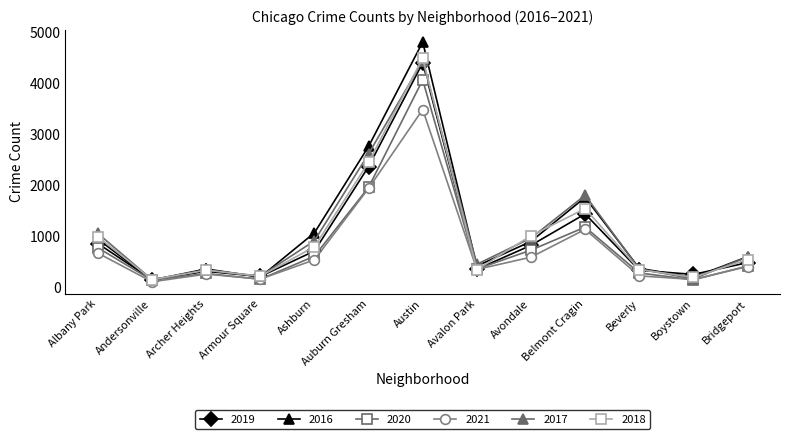

True or false: 2017 has more than 1 points higher than both neighbors.

True